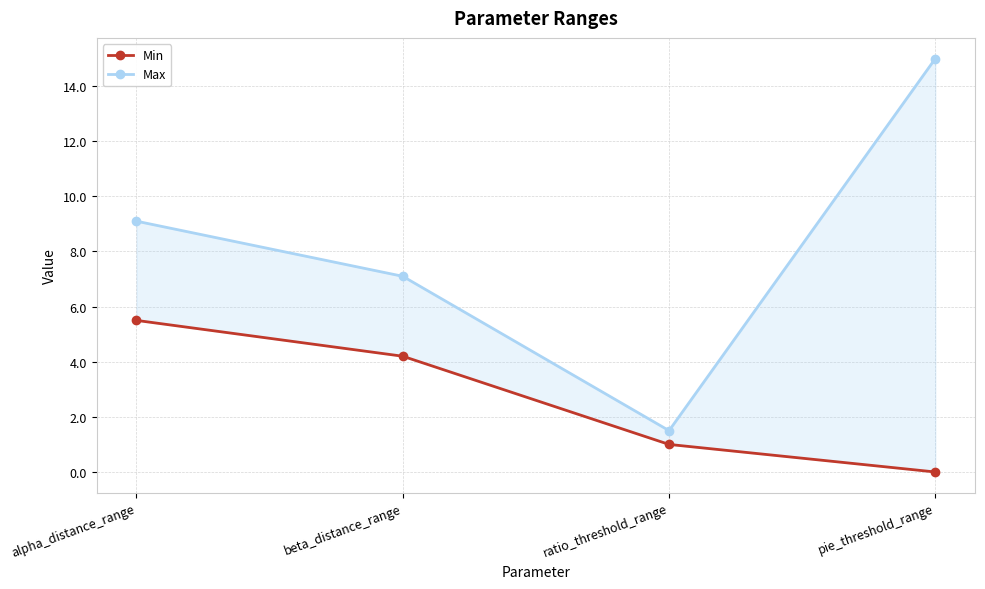

What is the difference between the highest and lowest values at ratio_threshold_range?

0.5